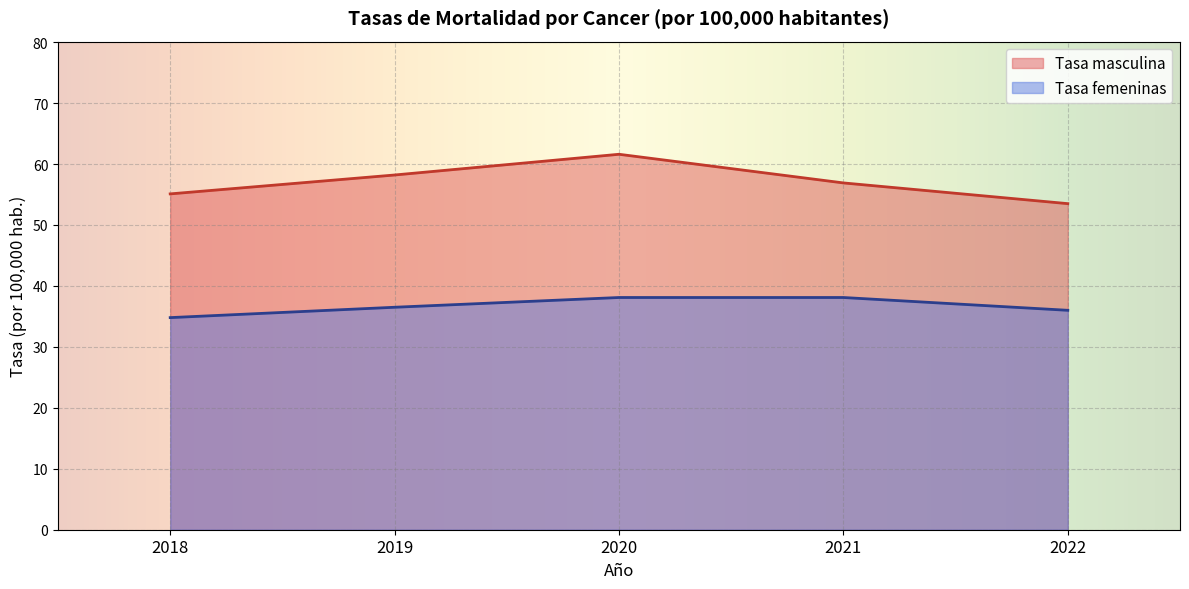

Which series has the widest spread of values?

Tasa masculina